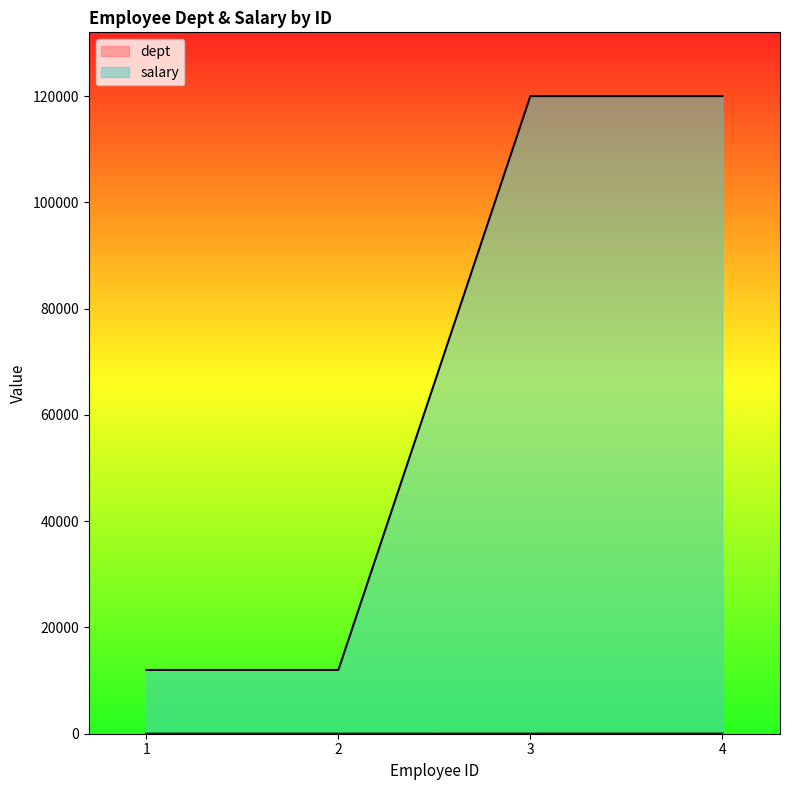

True or false: salary and dept cross at least once.

False